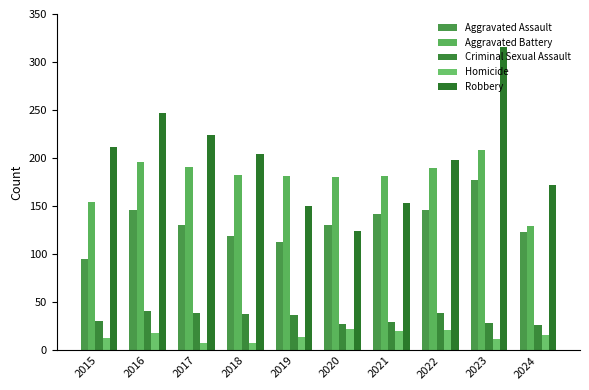

Read the Aggravated Battery value at 2024, to the nearest 5.

130